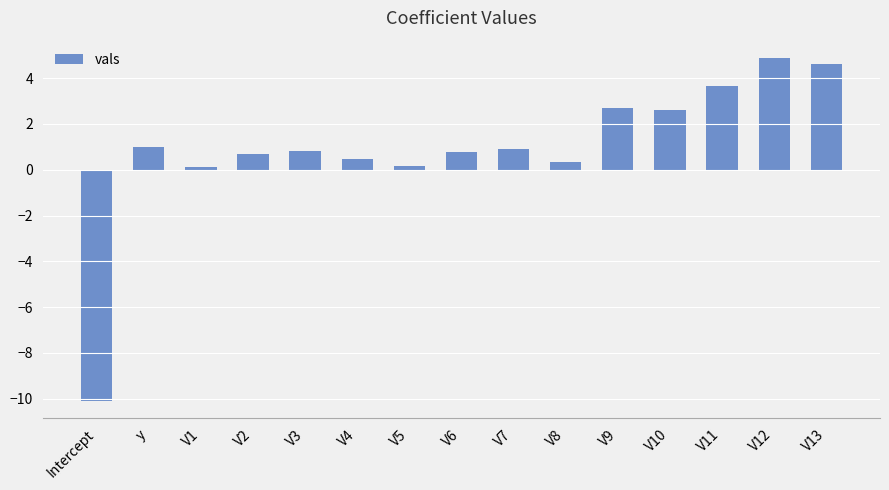

How many data points are less than 0?

1